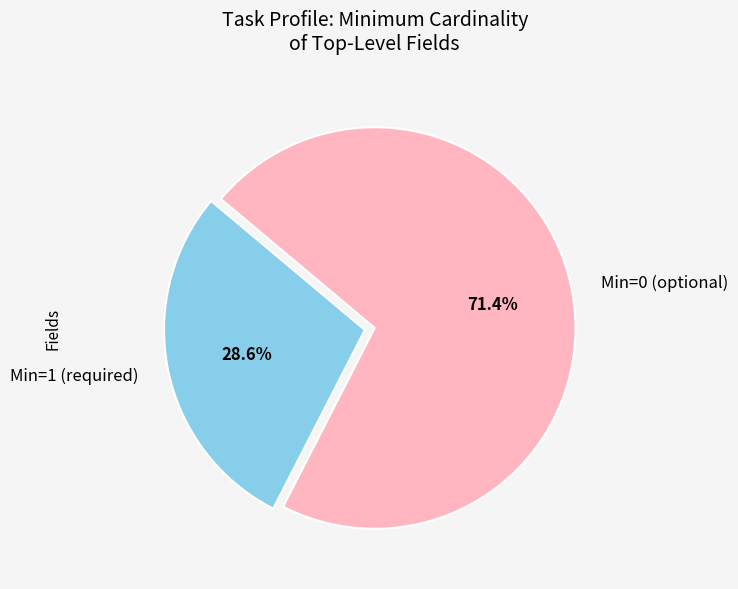

Approximately how many times larger is the value at Min=1 (required) compared to Min=0 (optional)?

0.4